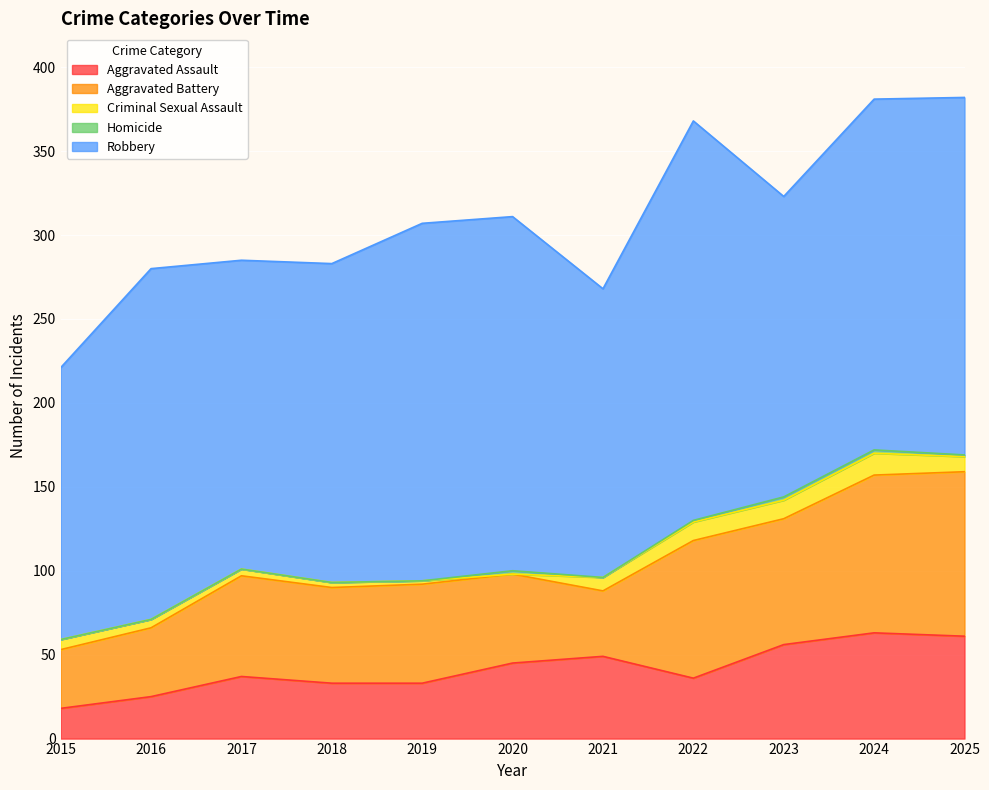

Reading right to left, list all the values displayed in this chart.

Aggravated Assault: 61	63	56	36	49	45	33	33	37	25	18
Aggravated Battery: 98	94	75	82	39	53	59	57	60	41	35
Criminal Sexual Assault: 9	13	11	11	8	0	2	3	4	5	6
Homicide: 1	2	2	1	0	2	0	0	0	0	0
Robbery: 213	209	179	238	172	211	213	190	184	209	162